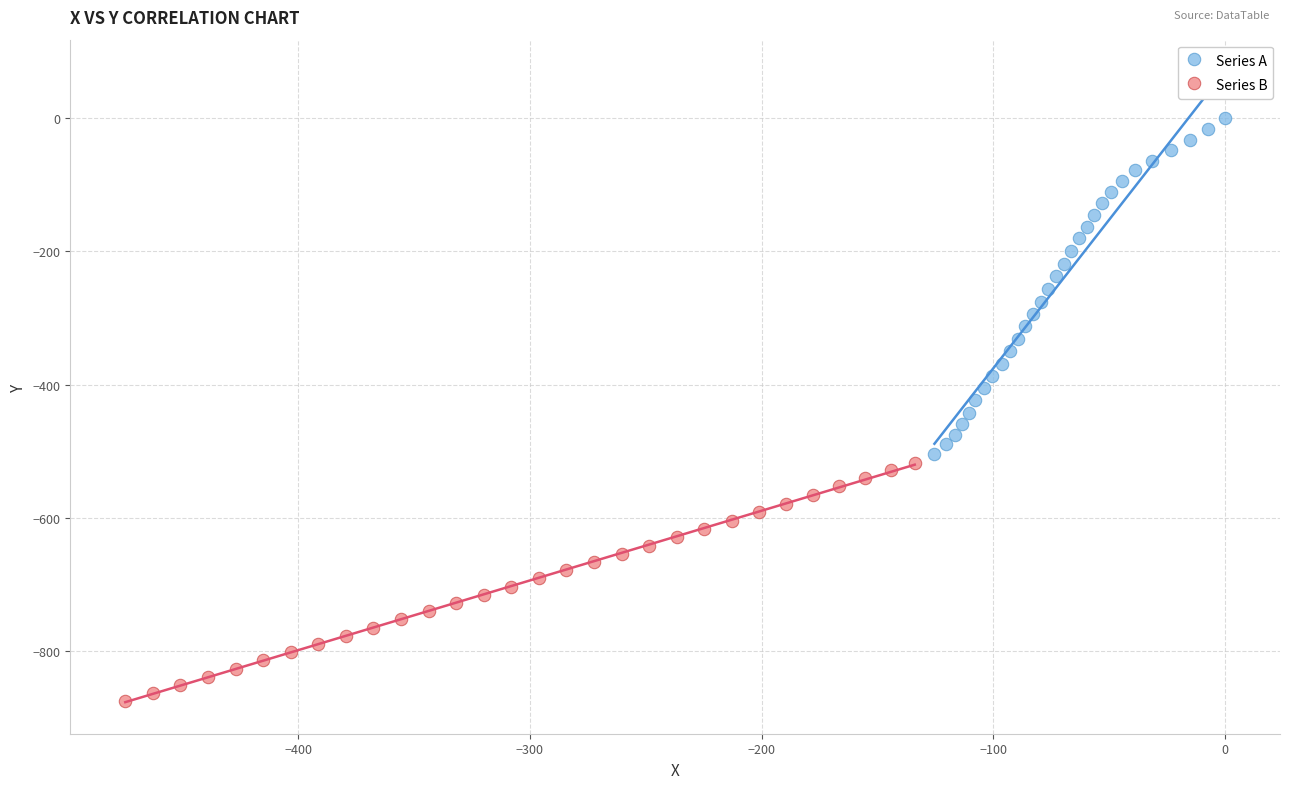

Which series contains the highest Y value?

Series A